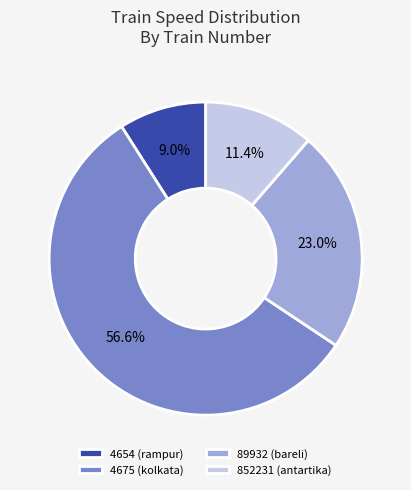

True or false: 4654 accounts for 20% of the total.

False